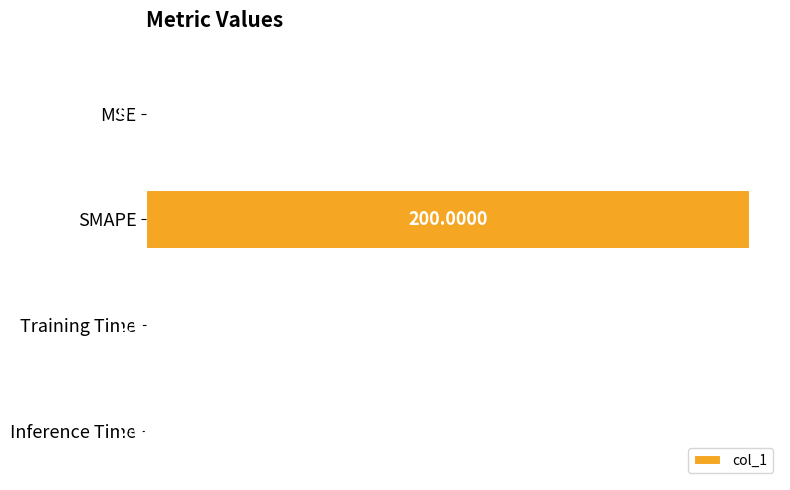

What is the sum of all values?

200.2